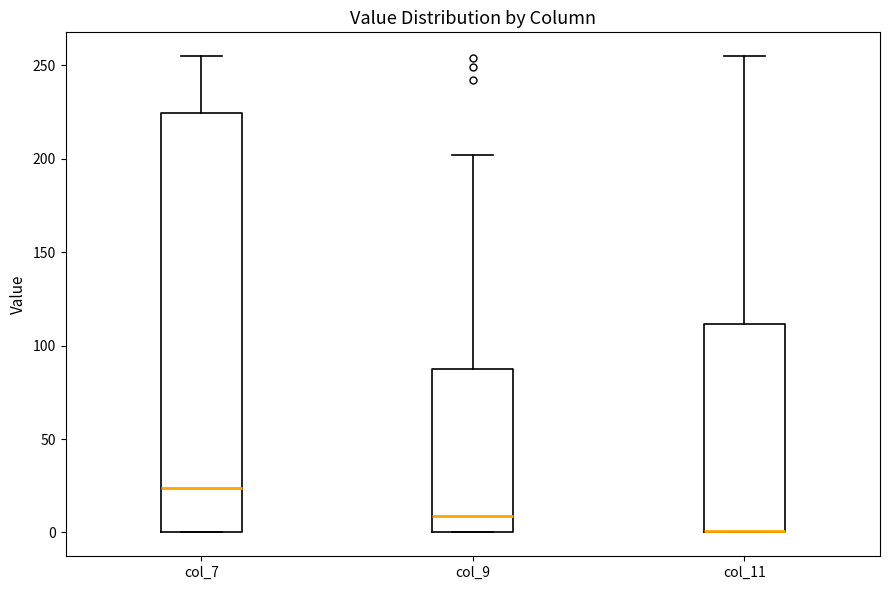

Reading left to right, read every box against the y-axis: the position of its median line, the range the box covers, and the ends of its whiskers. The values are not printed on the chart, so give them approximately, as read against the axis.

col_7: median 25, box 0 to 225, whiskers 0 to 255
col_9: median 10, box 0 to 90, whiskers 0 to 200
col_11: median 0 (drawn on the box's lower edge), box 0 to 110, whiskers 0 to 255